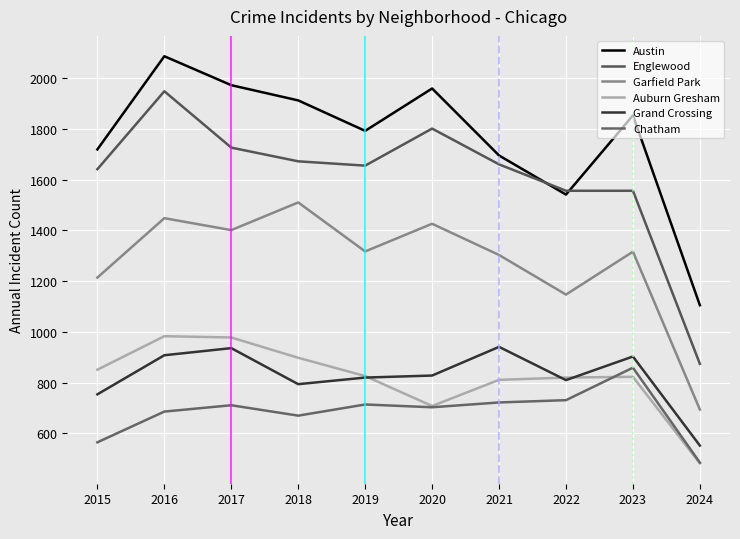

Which category has the highest value in the Auburn Gresham series?

2016